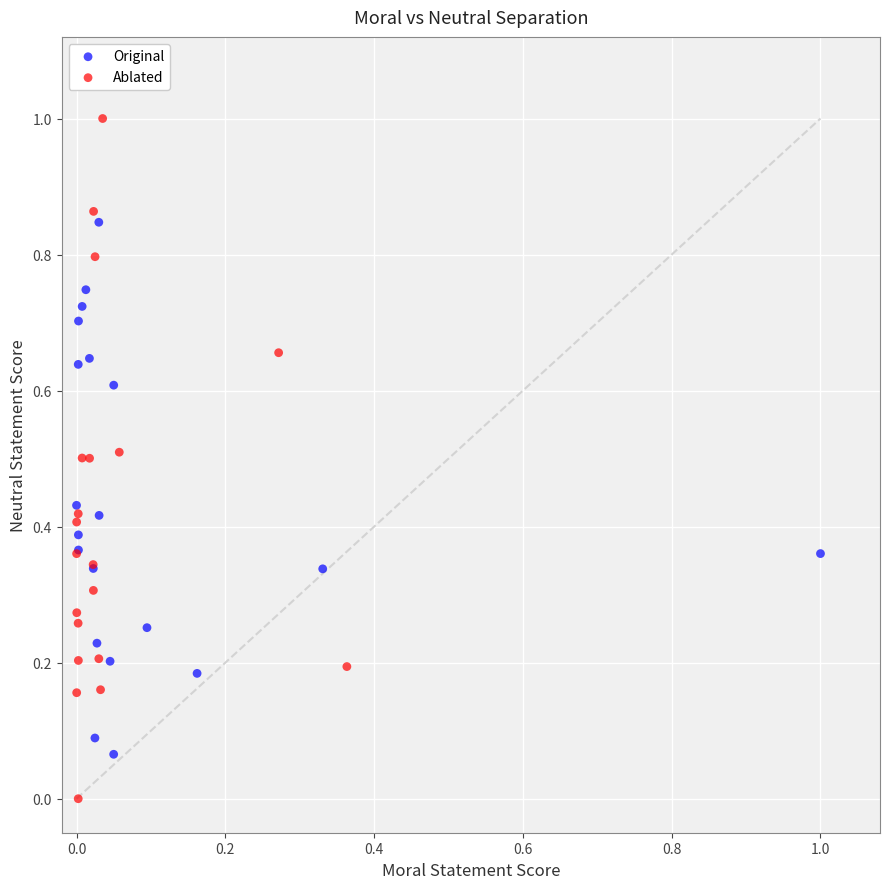

Which series reaches the minimum Y coordinate?

Ablated